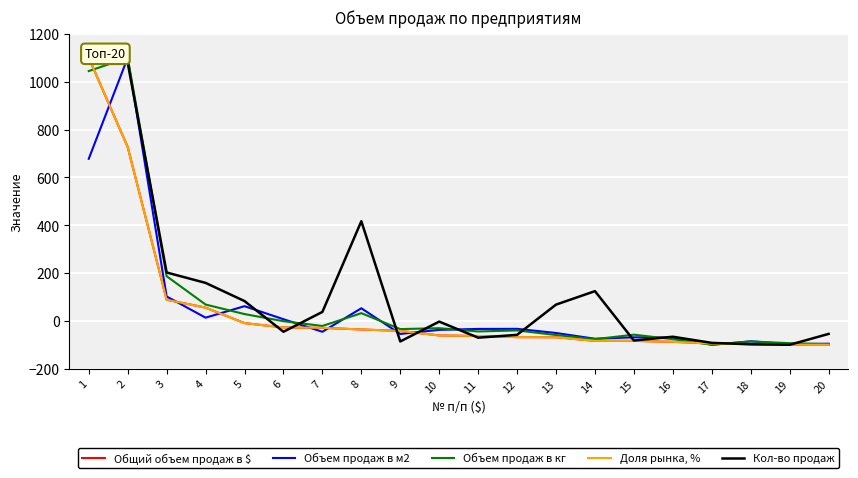

Reading left to right, what are all the values shown in this chart?

Общий объем продаж в $: 1=1100.0	2=726.9	3=88.3	4=55.3	5=-9.5	6=-27.6	7=-29.3	8=-36.1	9=-42.1	10=-61.0	11=-63.4	12=-68.0	13=-68.6	14=-83.8	15=-83.8	16=-87.7	17=-95.0	18=-97.4	19=-99.6	20=-100.0
Объем продаж в м2: 1=677.6	2=1100.0	3=102.0	4=13.3	5=61.4	6=6.9	7=-45.7	8=52.7	9=-54.8	10=-37.7	11=-33.8	12=-33.4	13=-50.8	14=-74.8	15=-68.9	16=-69.9	17=-100.0	18=-85.6	19=-97.5	20=-95.6
Объем продаж в кг: 1=1044.5	2=1100.0	3=186.6	4=68.2	5=28.4	6=-1.5	7=-21.4	8=32.2	9=-34.5	10=-30.6	11=-44.4	12=-40.1	13=-59.2	14=-76.6	15=-57.8	16=-76.5	17=-100.0	18=-86.0	19=-93.4	20=-97.5
Доля рынка, %: 1=1100.0	2=727.0	3=88.2	4=55.2	5=-9.5	6=-27.5	7=-29.2	8=-36.0	9=-42.1	10=-61.2	11=-63.2	12=-68.0	13=-68.7	14=-83.7	15=-83.7	16=-87.7	17=-94.9	18=-97.3	19=-99.7	20=-100.0
Кол-во продаж: 1=1100.0	2=1079.3	3=202.2	4=158.8	5=82.7	6=-45.7	7=37.3	8=416.5	9=-86.2	10=-3.2	11=-70.4	12=-58.5	13=67.9	14=124.2	15=-82.2	16=-66.4	17=-92.1	18=-98.0	19=-100.0	20=-54.6